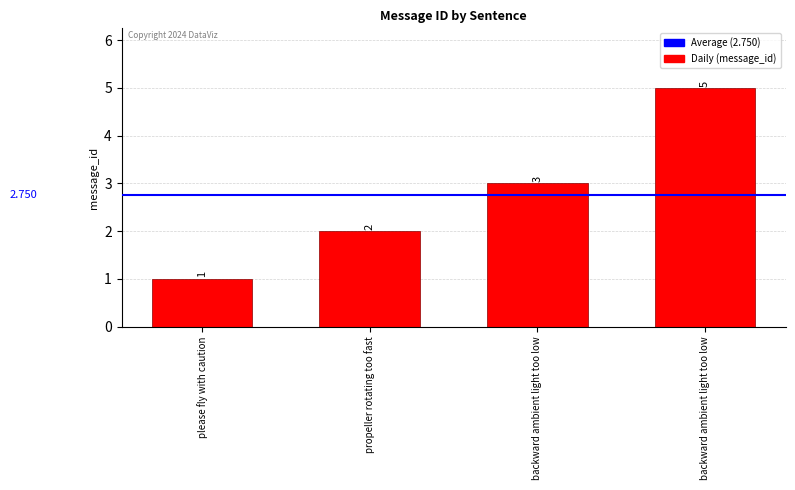

Does the chart contain any negative values?

No